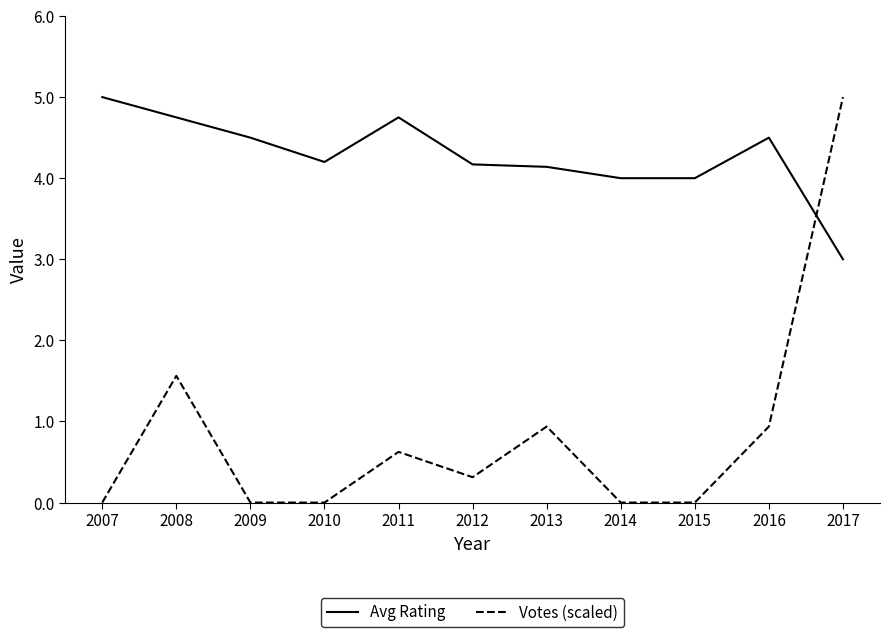

At 2016, list the series in order from smallest to largest.

Votes (scaled), Avg Rating